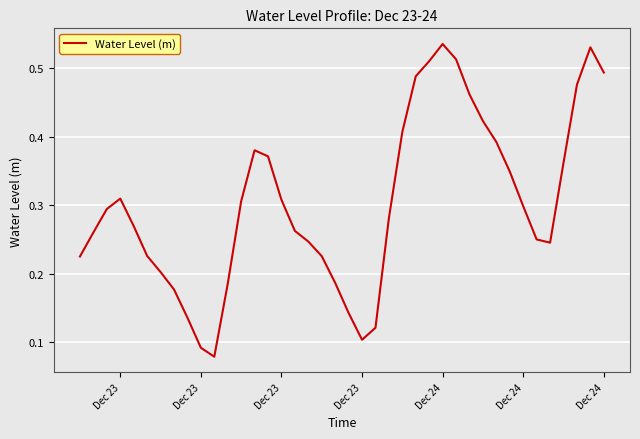

Does the chart display data point markers on the line(s)?

No